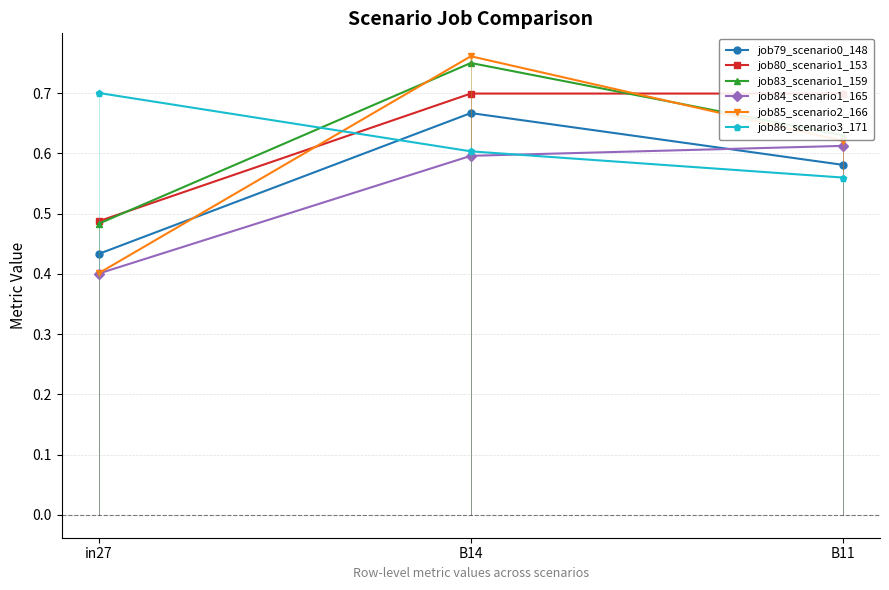

At how many categories does at least one series exceed 0?

3